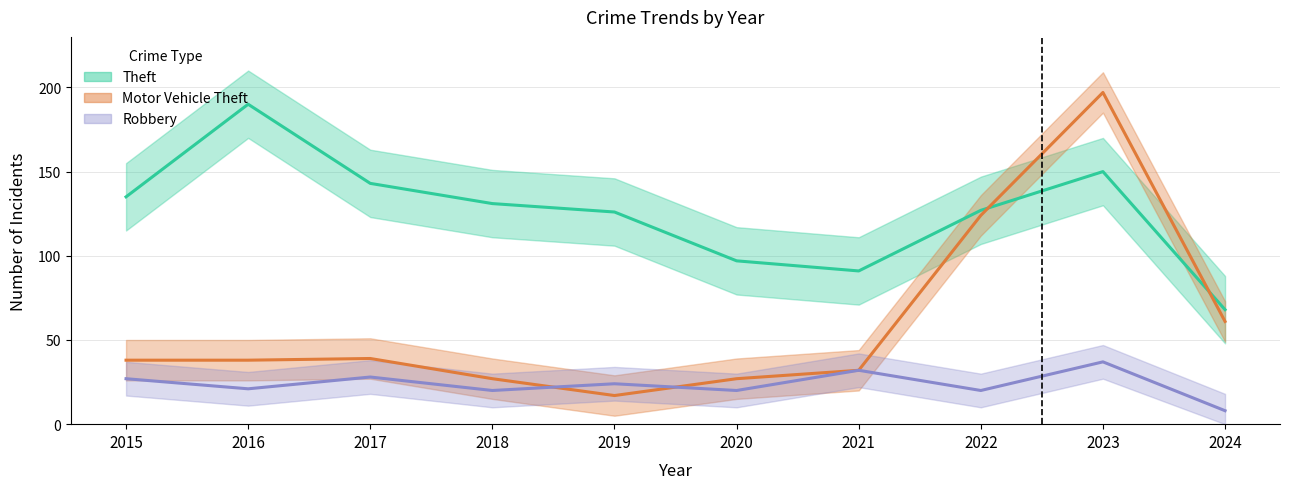

Is this an area chart (filled region under the line)?

No